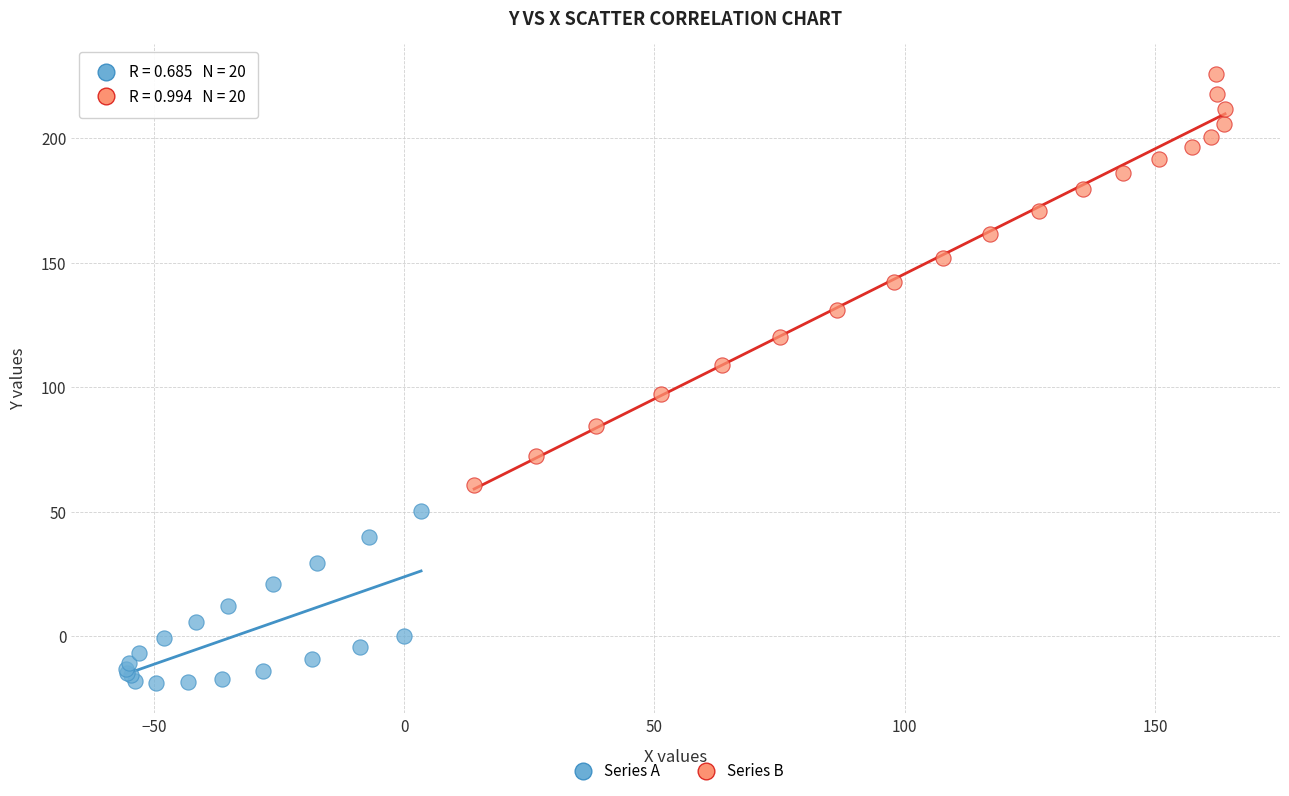

Which series reaches the minimum Y coordinate?

Series A